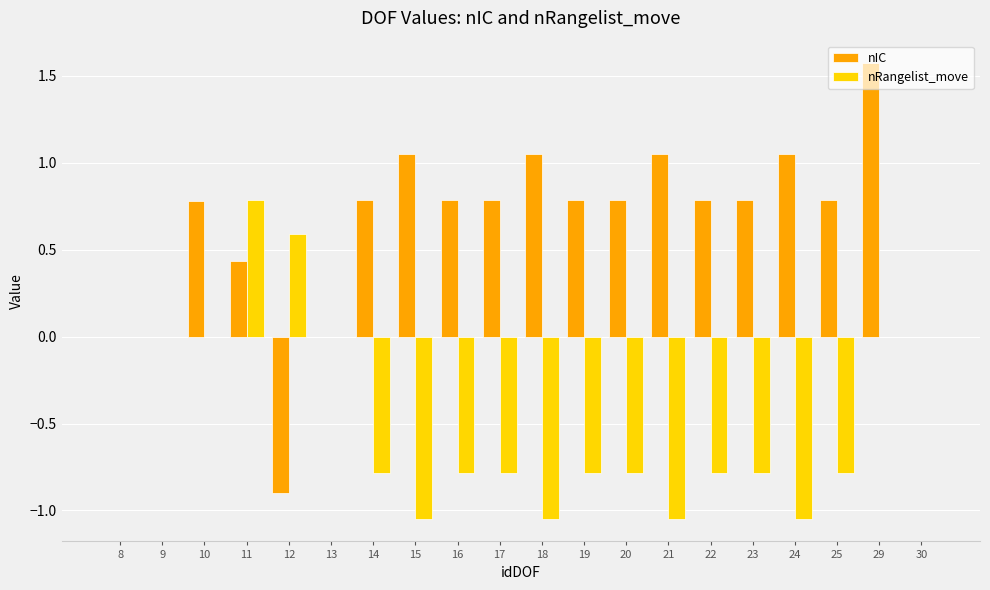

What is the sum of all nRangelist_move values?

-9.1